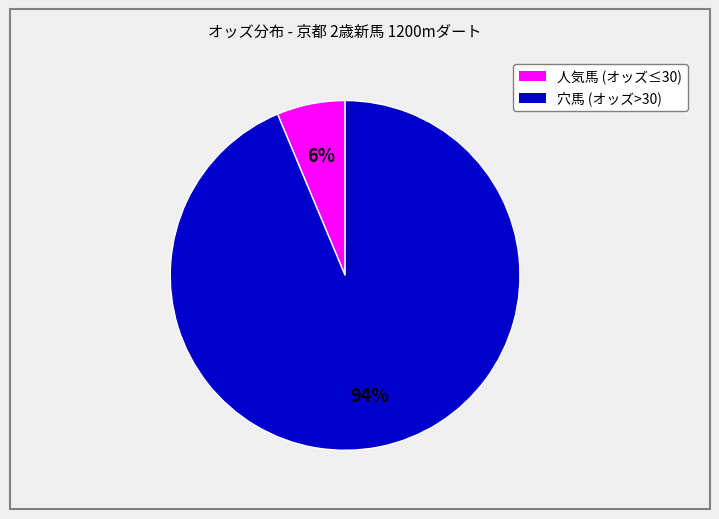

Does any single category account for the majority?

Yes